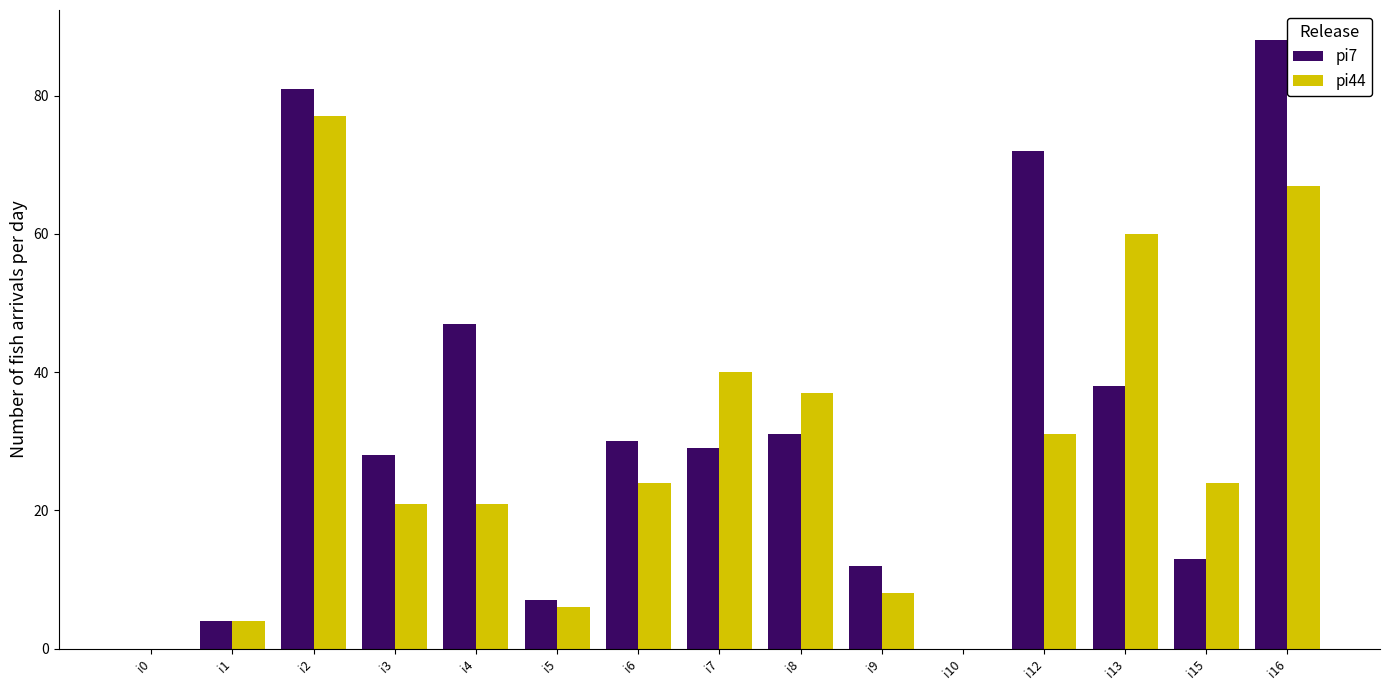

Which category has the highest value across all series?

i16